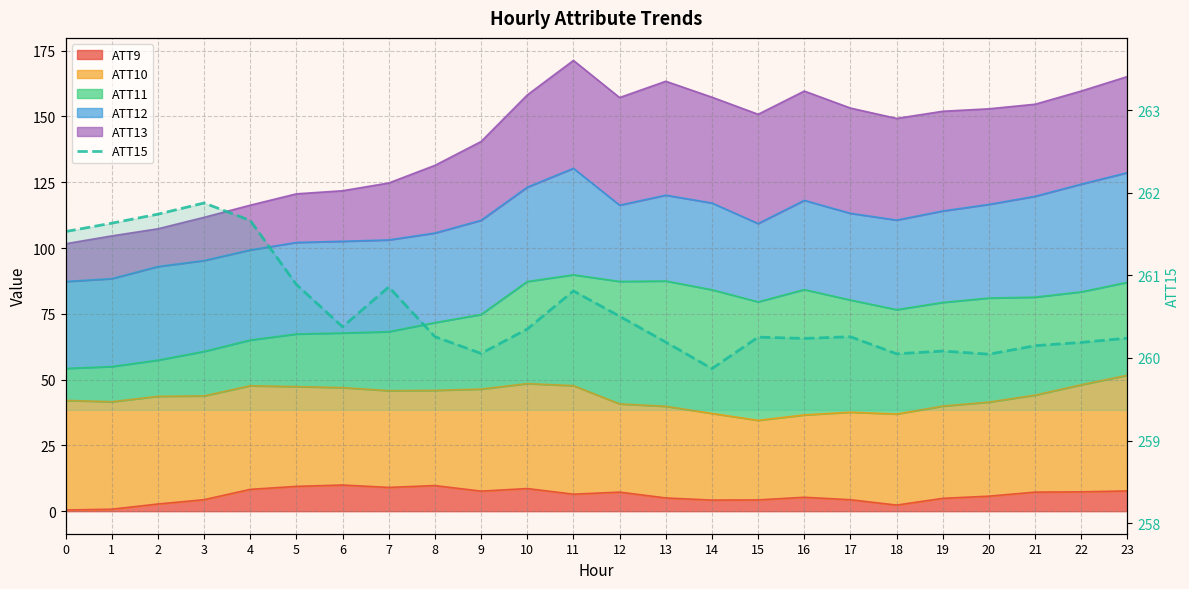

Count the number of values greater than 260.

23